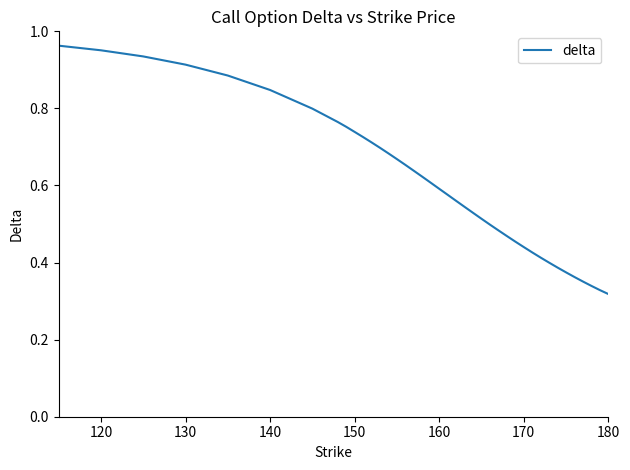

Does the chart display data point markers on the line(s)?

No